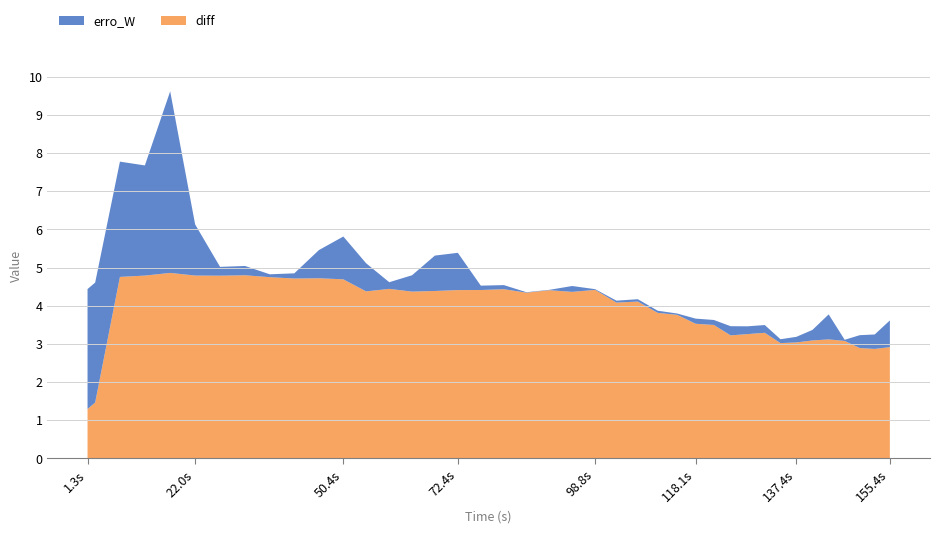

What is the difference between the maximum and minimum values in the diff series?

3.6